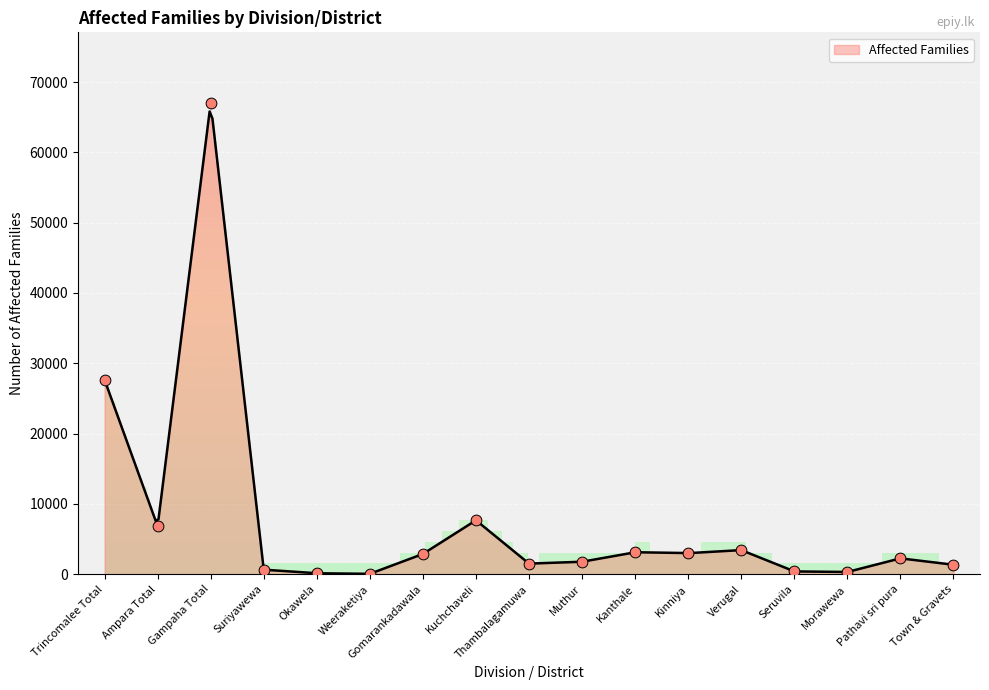

Approximately how many times larger is the value at Town & Gravets compared to Pathavi sri pura?

0.6